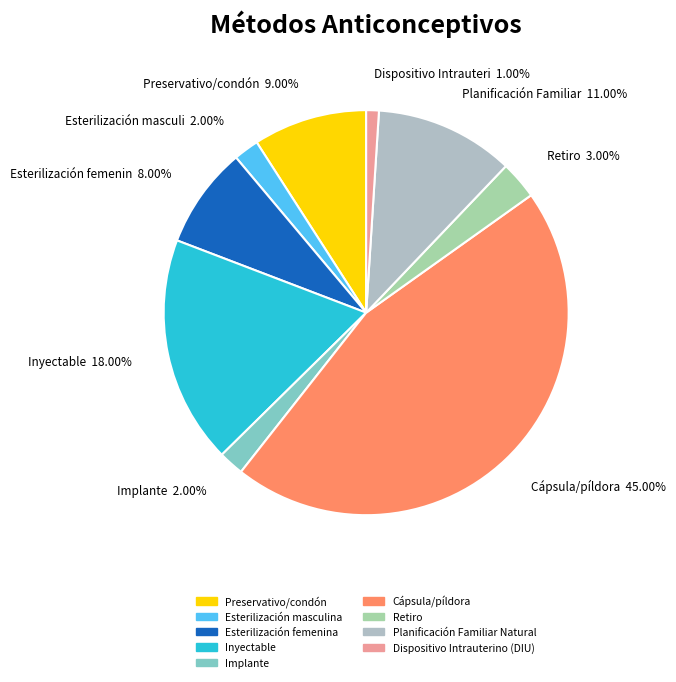

How many slices are in this pie chart?

9